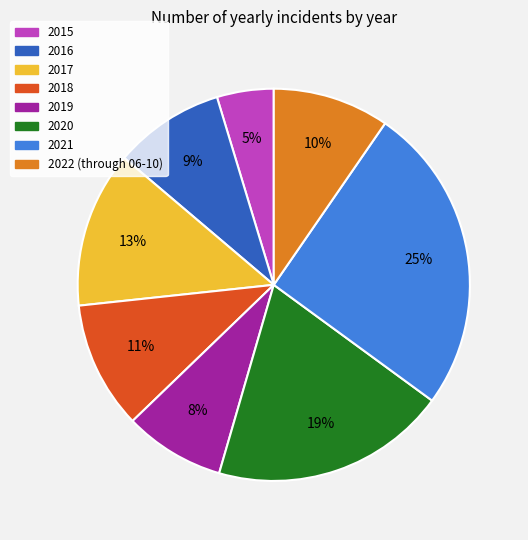

Combined, do 2016 and 2017 account for over 50%?

No